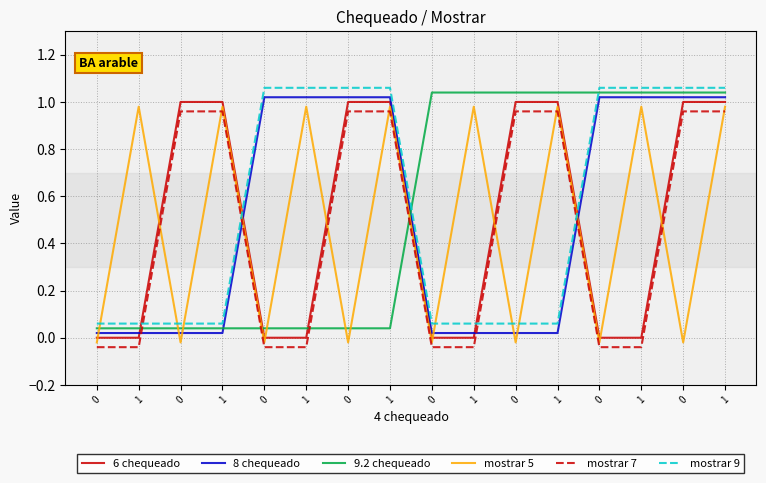

Which series has the largest total across all categories?

mostrar 9